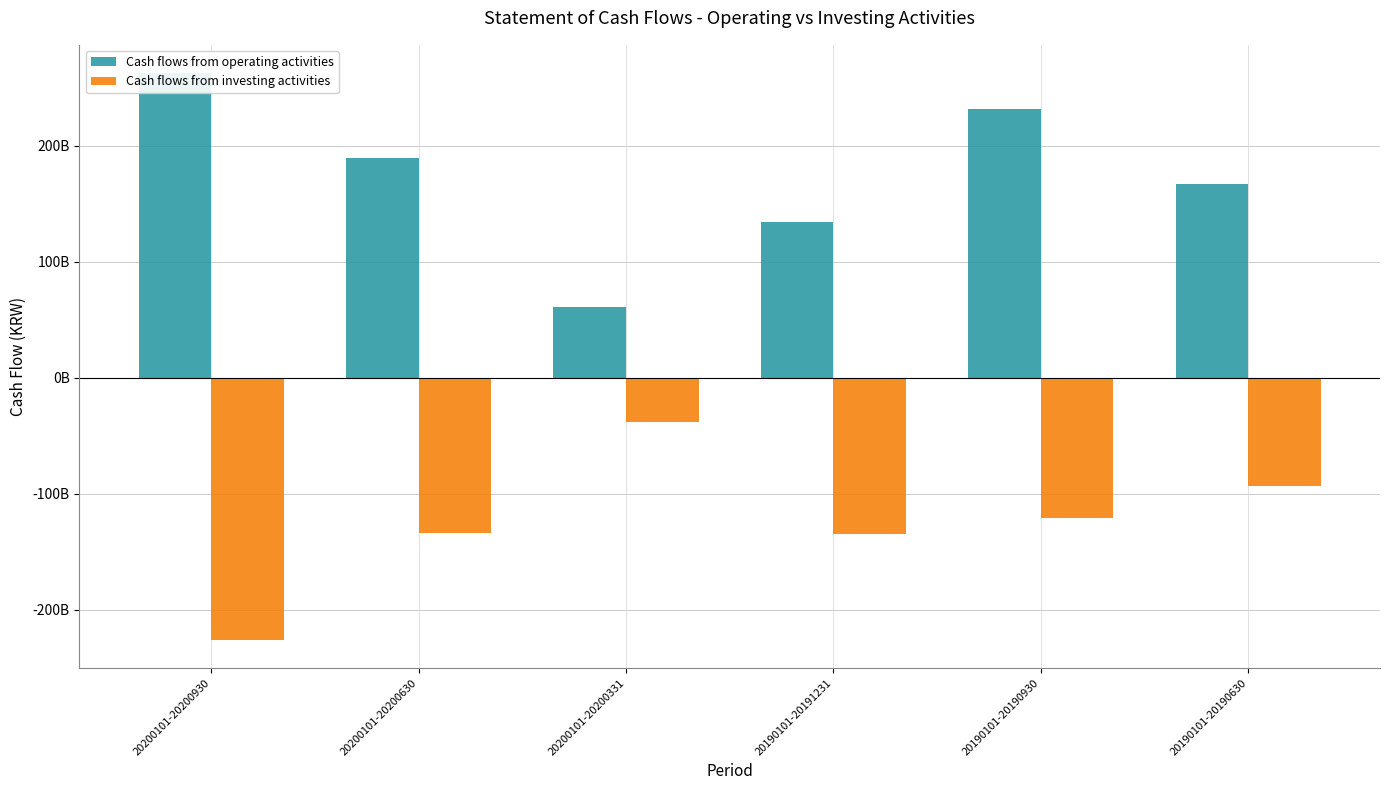

What value does the Cash flows from operating activities series have at 20190101-20190930, to the nearest 10?

231650109200